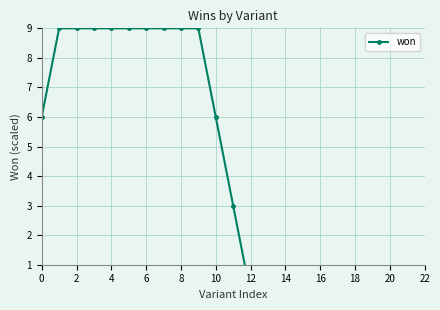

How many data points are less than 3?

11